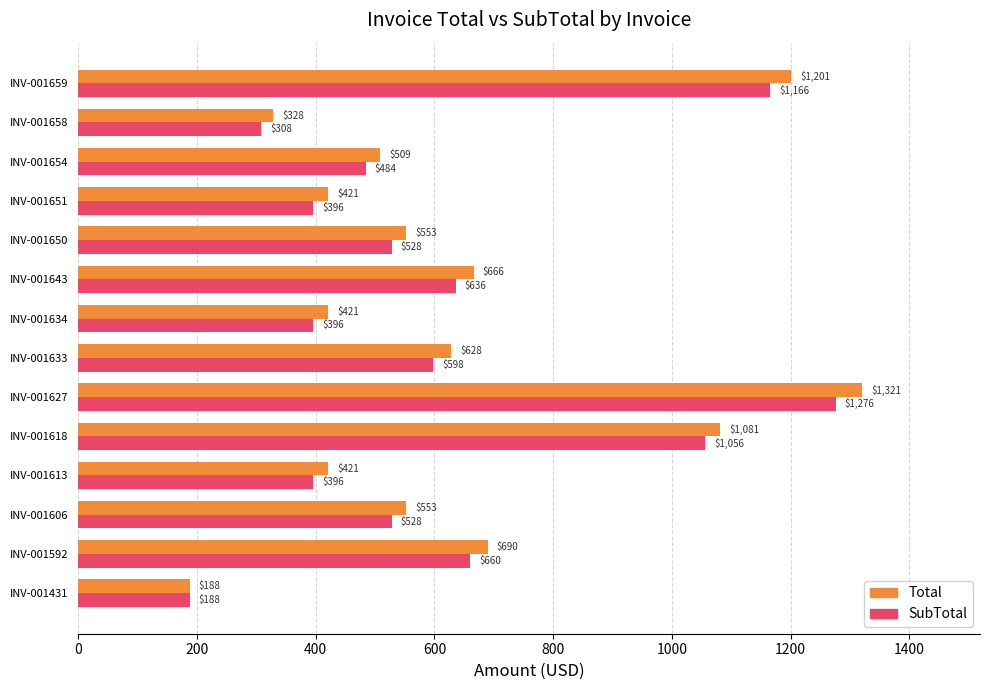

What is the sum of the Total values at INV-001658 and INV-001431?

516